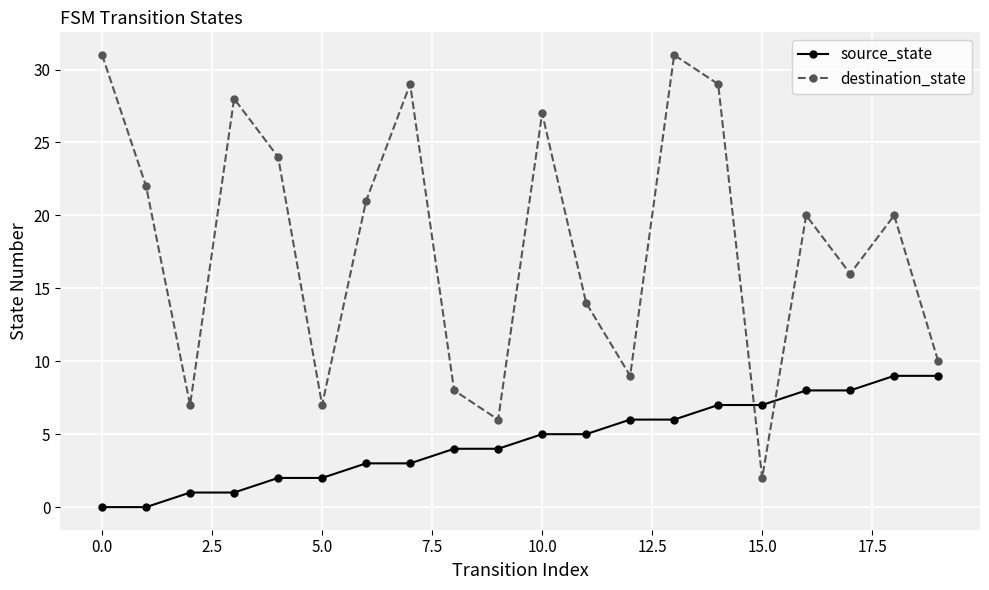

Which series has the largest total across all categories?

destination_state